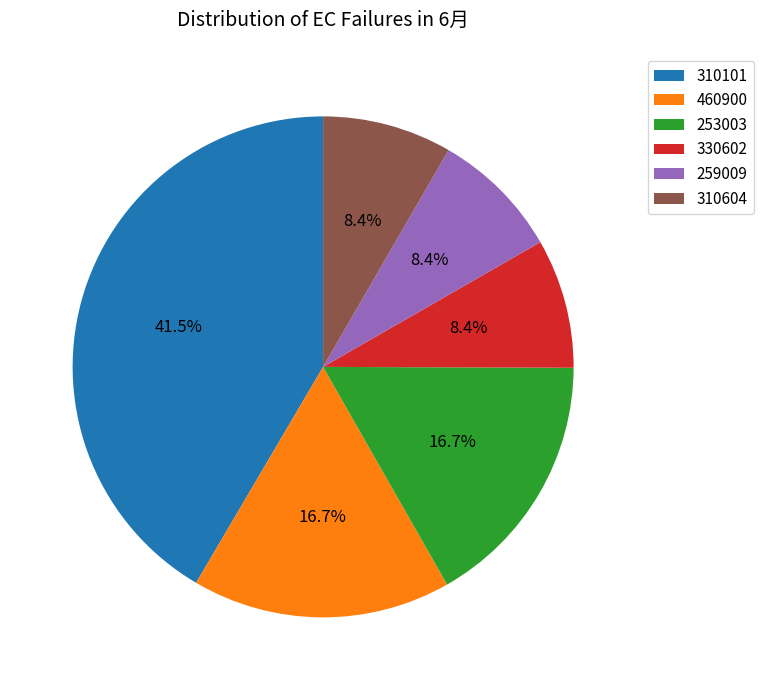

Which category has the biggest portion of the pie?

310101